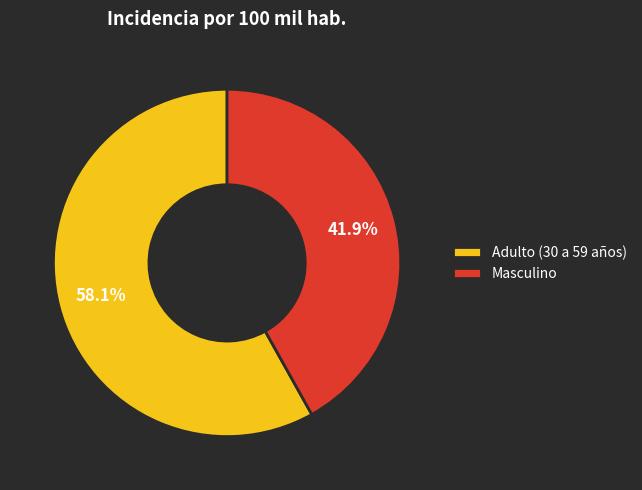

Do Masculino and Adulto (30 a 59 años) together represent more than half of the pie?

Yes